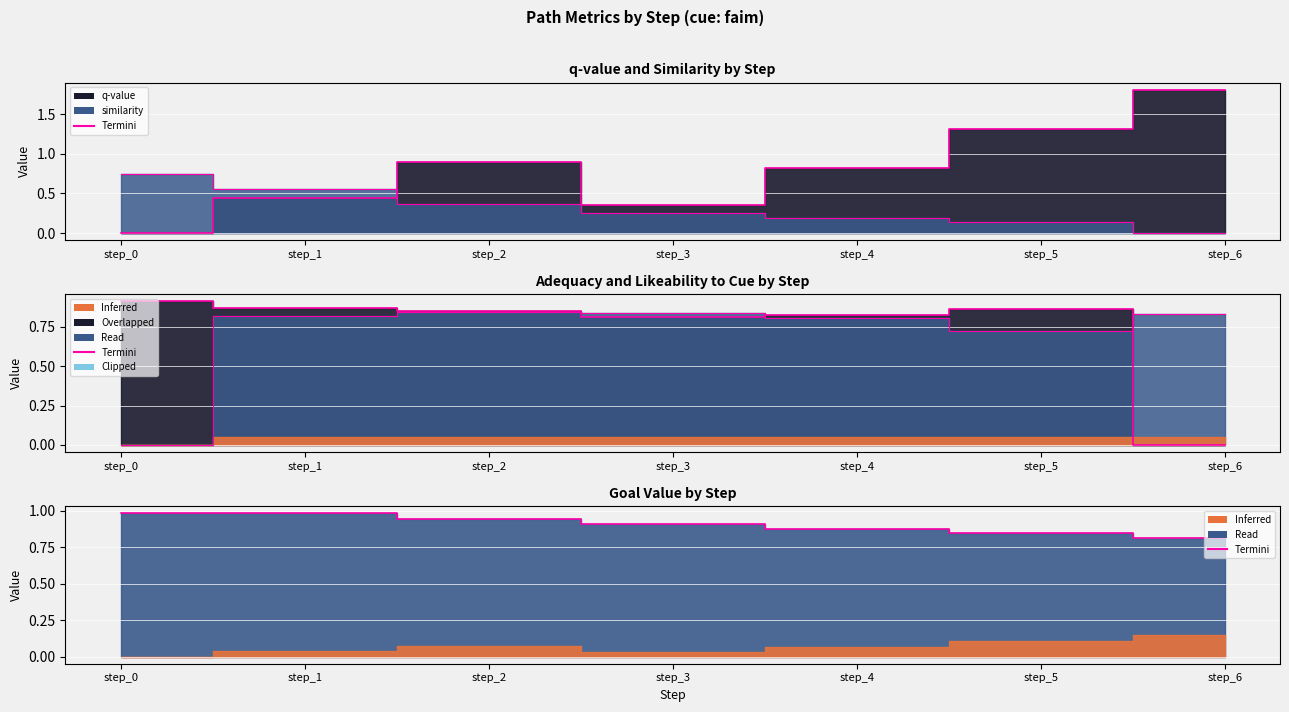

Rank the series by their maximum value, from lowest to highest.

similarity, likeability_to_cue, adequacy, goal_value, q-value